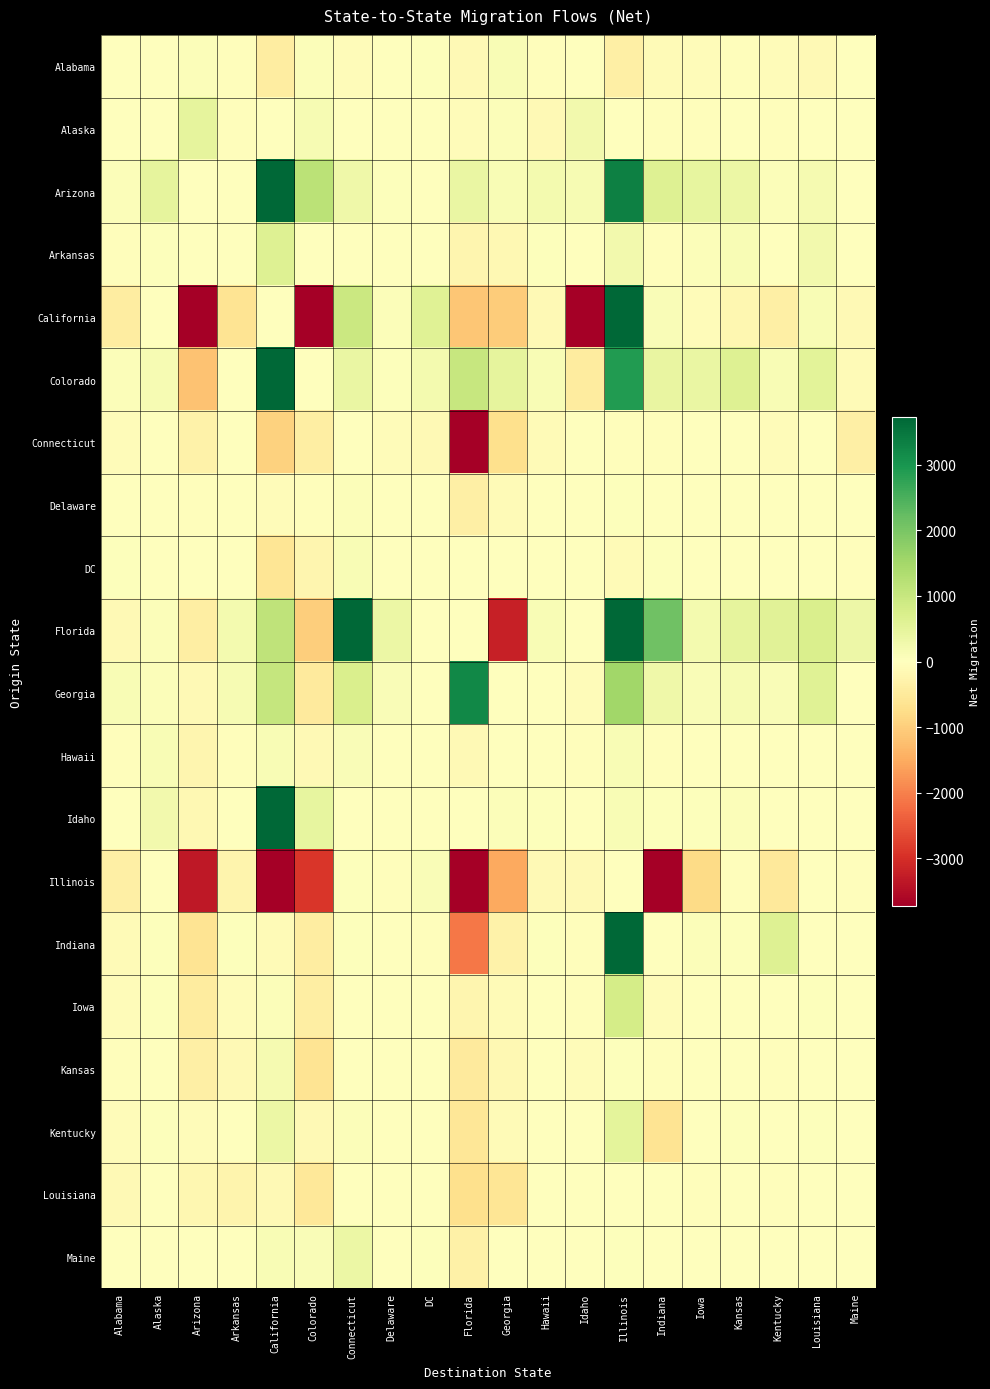

Reading left to right, what are all the values shown in this chart?

Alabama: Alabama=0	Alaska=-26	Arizona=70	Arkansas=-33	California=-418	Colorado=78	Connecticut=-69	Delaware=4	DC=50	Florida=-145	Georgia=132	Hawaii=-49	Idaho=13	Illinois=-358	Indiana=-98	Iowa=-63	Kansas=-40	Kentucky=-79	Louisiana=-122	Maine=1
Alaska: Alabama=-26	Alaska=0	Arizona=486	Arkansas=-38	California=-21	Colorado=156	Connecticut=-10	Delaware=-1	DC=-9	Florida=-74	Georgia=80	Hawaii=-138	Idaho=256	Illinois=14	Indiana=-30	Iowa=-46	Kansas=-5	Kentucky=-45	Louisiana=-4	Maine=-29
Arizona: Alabama=70	Alaska=486	Arizona=0	Arkansas=-9	California=13297	Colorado=1170	Connecticut=303	Delaware=32	DC=-2	Florida=389	Georgia=126	Hawaii=209	Idaho=164	Illinois=3345	Indiana=632	Iowa=455	Kansas=355	Kentucky=68	Louisiana=200	Maine=21
Arkansas: Alabama=-33	Alaska=38	Arizona=9	Arkansas=0	California=613	Colorado=23	Connecticut=-2	Delaware=13	DC=-8	Florida=-227	Georgia=-161	Hawaii=47	Idaho=-20	Illinois=239	Indiana=-33	Iowa=60	Kansas=140	Kentucky=1	Louisiana=254	Maine=-5
California: Alabama=-418	Alaska=21	Arizona=-13297	Arkansas=-613	California=0	Colorado=-4602	Connecticut=960	Delaware=63	DC=606	Florida=-1126	Georgia=-1032	Hawaii=-124	Idaho=-5748	Illinois=3709	Indiana=92	Iowa=-72	Kansas=-192	Kentucky=-359	Louisiana=143	Maine=-121
Colorado: Alabama=78	Alaska=156	Arizona=-1170	Arkansas=-23	California=4602	Colorado=0	Connecticut=389	Delaware=56	DC=216	Florida=1007	Georgia=466	Hawaii=134	Idaho=-452	Illinois=2885	Indiana=432	Iowa=402	Kansas=622	Kentucky=134	Louisiana=534	Maine=-108
Connecticut: Alabama=-69	Alaska=-10	Arizona=-303	Arkansas=2	California=-960	Colorado=-389	Connecticut=0	Delaware=-74	DC=-120	Florida=-4242	Georgia=-700	Hawaii=-105	Idaho=-24	Illinois=-53	Indiana=-52	Iowa=-6	Kansas=-8	Kentucky=-72	Louisiana=-1	Maine=-376
Delaware: Alabama=4	Alaska=1	Arizona=-32	Arkansas=-13	California=-63	Colorado=-56	Connecticut=74	Delaware=0	DC=21	Florida=-378	Georgia=-113	Hawaii=-8	Idaho=-4	Illinois=35	Indiana=-23	Iowa=3	Kansas=-6	Kentucky=-22	Louisiana=0	Maine=-3
DC: Alabama=50	Alaska=9	Arizona=2	Arkansas=8	California=-606	Colorado=-216	Connecticut=120	Delaware=-21	DC=0	Florida=10	Georgia=19	Hawaii=-1	Idaho=-17	Illinois=-90	Indiana=42	Iowa=27	Kansas=21	Kentucky=-18	Louisiana=20	Maine=-33
Florida: Alabama=-145	Alaska=74	Arizona=-389	Arkansas=227	California=1126	Colorado=-1007	Connecticut=4242	Delaware=378	DC=-10	Florida=0	Georgia=-3211	Hawaii=126	Idaho=17	Illinois=5746	Indiana=2105	Iowa=221	Kansas=484	Kentucky=556	Louisiana=726	Maine=331
Georgia: Alabama=132	Alaska=80	Arizona=-126	Arkansas=161	California=1032	Colorado=-466	Connecticut=700	Delaware=113	DC=-19	Florida=3211	Georgia=0	Hawaii=23	Idaho=-69	Illinois=1518	Indiana=293	Iowa=96	Kansas=159	Kentucky=88	Louisiana=603	Maine=11
Hawaii: Alabama=-49	Alaska=138	Arizona=-209	Arkansas=-47	California=124	Colorado=-134	Connecticut=105	Delaware=8	DC=1	Florida=-126	Georgia=-23	Hawaii=0	Idaho=-57	Illinois=135	Indiana=-53	Iowa=-24	Kansas=-17	Kentucky=-22	Louisiana=-4	Maine=5
Idaho: Alabama=13	Alaska=256	Arizona=-164	Arkansas=20	California=5748	Colorado=452	Connecticut=24	Delaware=4	DC=17	Florida=-17	Georgia=69	Hawaii=57	Idaho=0	Illinois=130	Indiana=40	Iowa=35	Kansas=61	Kentucky=-1	Louisiana=13	Maine=-13
Illinois: Alabama=-358	Alaska=-14	Arizona=-3345	Arkansas=-239	California=-3709	Colorado=-2885	Connecticut=53	Delaware=-35	DC=90	Florida=-5746	Georgia=-1518	Hawaii=-135	Idaho=-130	Illinois=0	Indiana=-4583	Iowa=-795	Kansas=-57	Kentucky=-499	Louisiana=21	Maine=-31
Indiana: Alabama=-98	Alaska=30	Arizona=-632	Arkansas=33	California=-92	Colorado=-432	Connecticut=52	Delaware=23	DC=-42	Florida=-2105	Georgia=-293	Hawaii=53	Idaho=-40	Illinois=4583	Indiana=0	Iowa=59	Kansas=58	Kentucky=614	Louisiana=24	Maine=-18
Iowa: Alabama=-63	Alaska=46	Arizona=-455	Arkansas=-60	California=72	Colorado=-402	Connecticut=6	Delaware=-3	DC=-27	Florida=-221	Georgia=-96	Hawaii=24	Idaho=-35	Illinois=795	Indiana=-59	Iowa=0	Kansas=-12	Kentucky=4	Louisiana=37	Maine=0
Kansas: Alabama=-40	Alaska=5	Arizona=-355	Arkansas=-140	California=192	Colorado=-622	Connecticut=8	Delaware=6	DC=-21	Florida=-484	Georgia=-159	Hawaii=17	Idaho=-61	Illinois=57	Indiana=-58	Iowa=12	Kansas=0	Kentucky=-50	Louisiana=28	Maine=-20
Kentucky: Alabama=-79	Alaska=45	Arizona=-68	Arkansas=-1	California=359	Colorado=-134	Connecticut=72	Delaware=22	DC=18	Florida=-556	Georgia=-88	Hawaii=22	Idaho=1	Illinois=499	Indiana=-614	Iowa=-4	Kansas=50	Kentucky=0	Louisiana=57	Maine=26
Louisiana: Alabama=-122	Alaska=4	Arizona=-200	Arkansas=-254	California=-143	Colorado=-534	Connecticut=1	Delaware=0	DC=-20	Florida=-726	Georgia=-603	Hawaii=4	Idaho=-13	Illinois=-21	Indiana=-24	Iowa=-37	Kansas=-28	Kentucky=-57	Louisiana=0	Maine=-14
Maine: Alabama=1	Alaska=29	Arizona=-21	Arkansas=5	California=121	Colorado=108	Connecticut=376	Delaware=3	DC=33	Florida=-331	Georgia=-11	Hawaii=-5	Idaho=13	Illinois=31	Indiana=18	Iowa=0	Kansas=20	Kentucky=-26	Louisiana=14	Maine=0